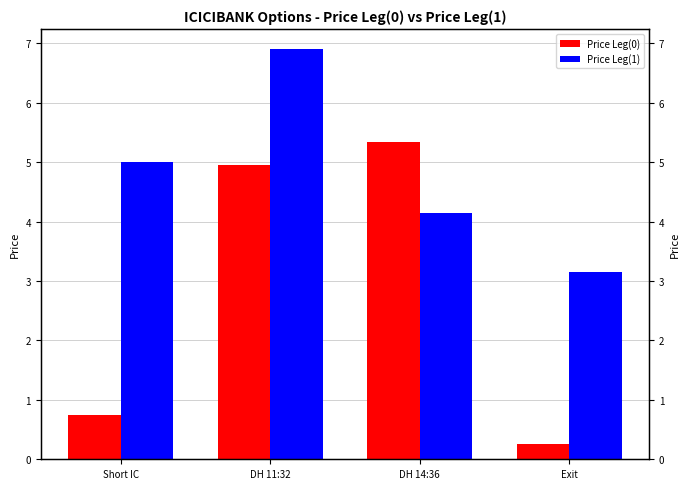

Does the chart contain any negative values?

No